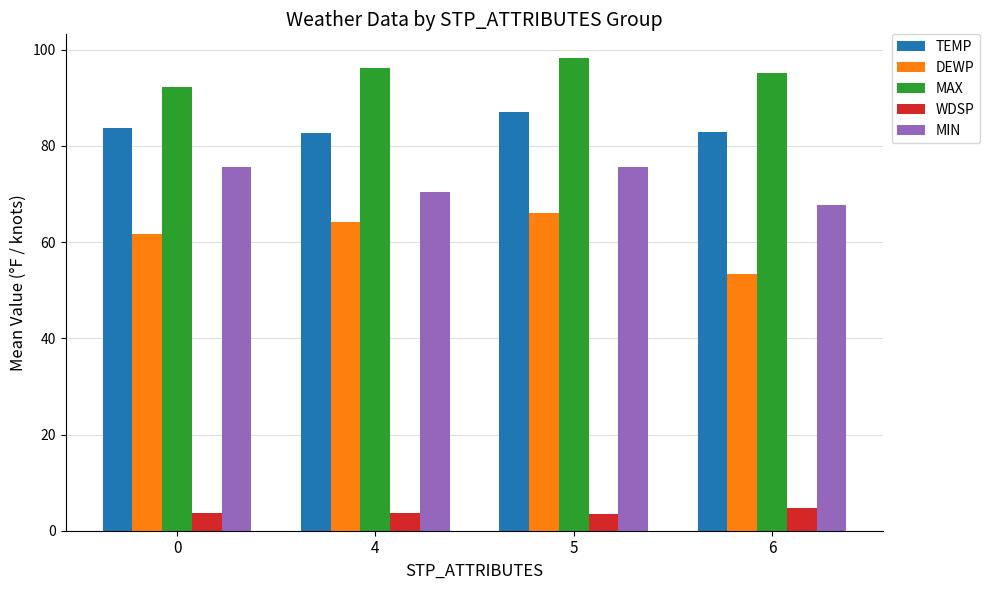

What is the difference between the TEMP values at 5 and 6?

4.1